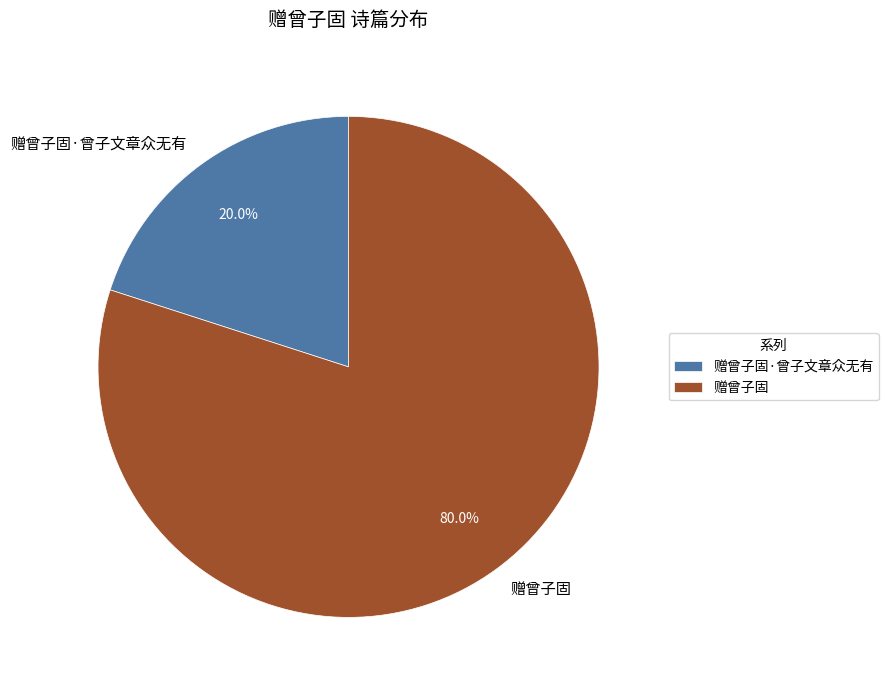

Rank the categories by value from lowest to highest.

赠曾子固·曾子文章众无有, 赠曾子固